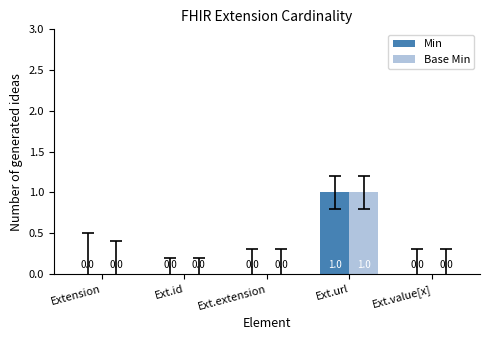

How many Min values are between 0 and 1?

5